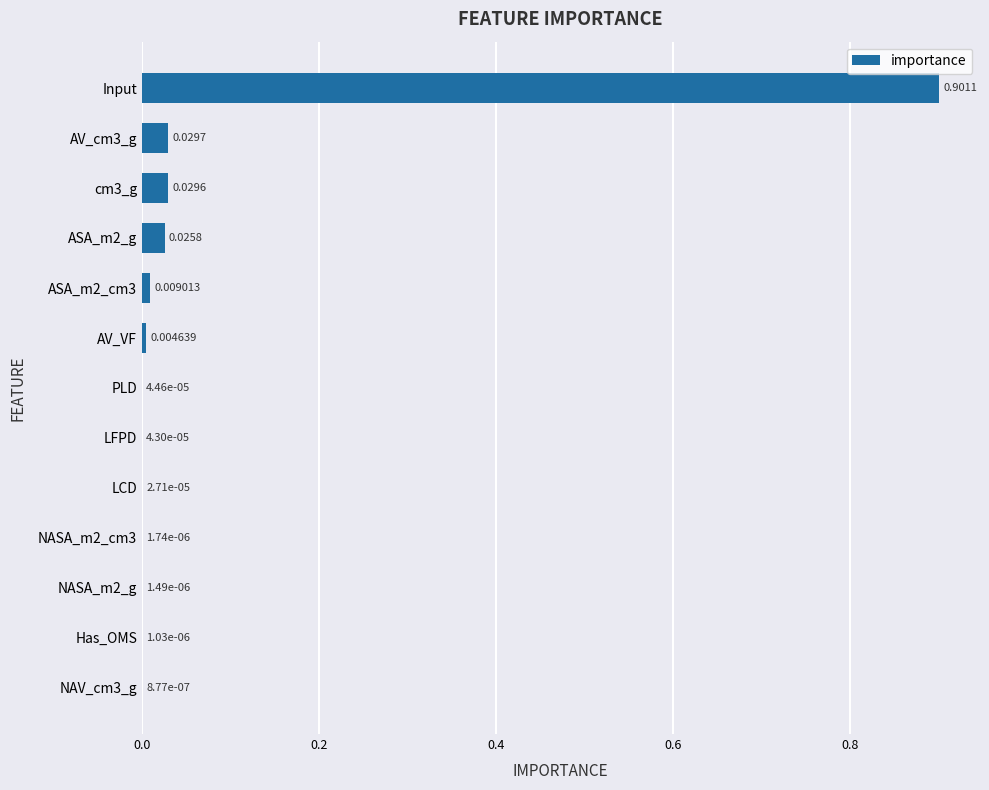

What is the sum of all values?

1.0